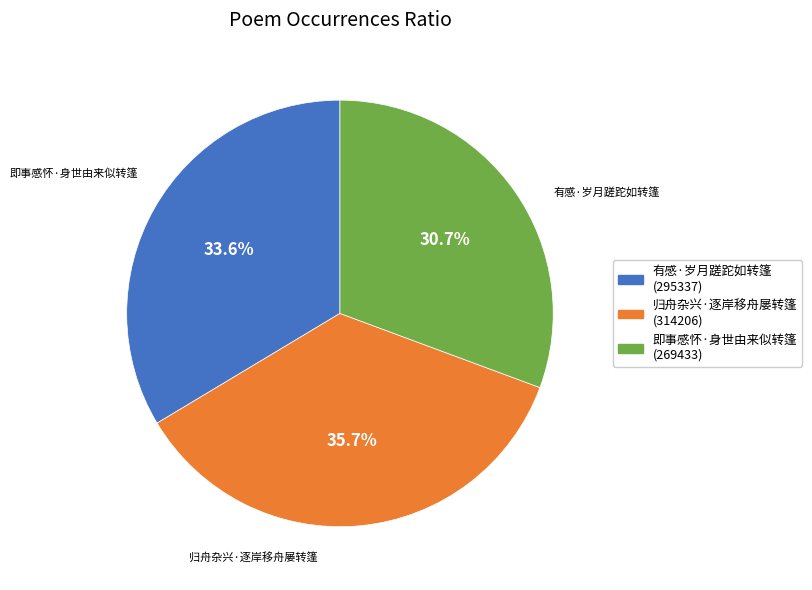

Rank the categories by value from lowest to highest.

即事感怀·身世由来似转篷, 有感·岁月蹉跎如转篷, 归舟杂兴·逐岸移舟屡转篷